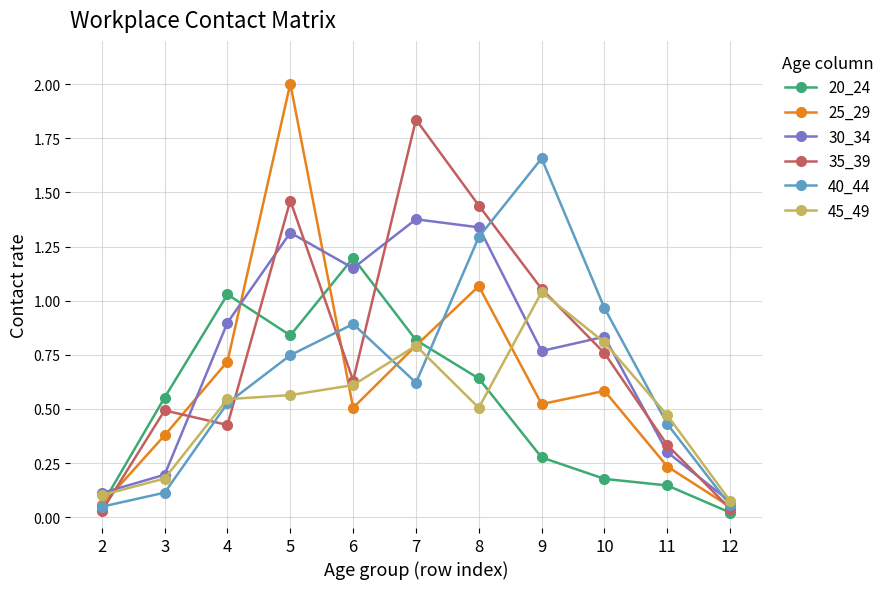

Is the value of 35_39 at 11 greater than the value of 40_44 at 3?

Yes